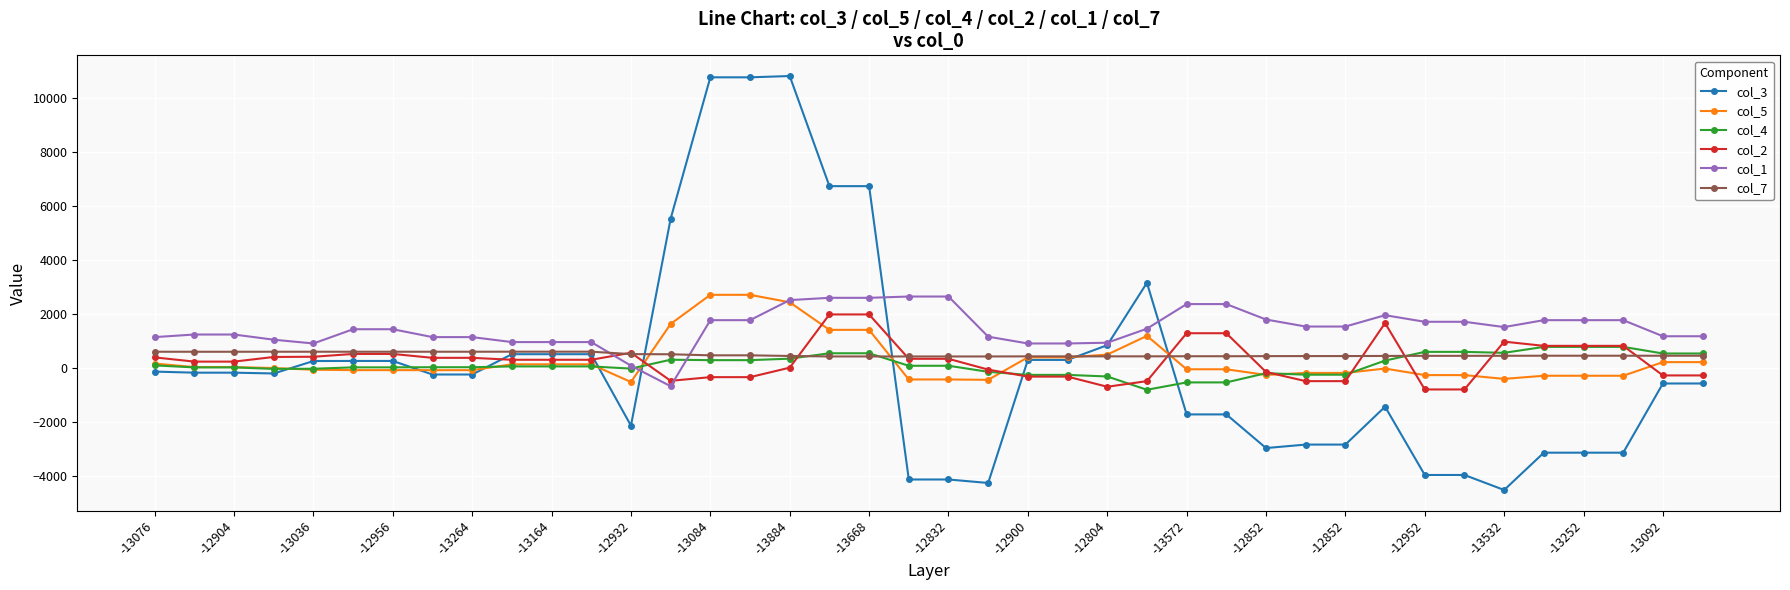

What is the smallest value displayed?

-4534